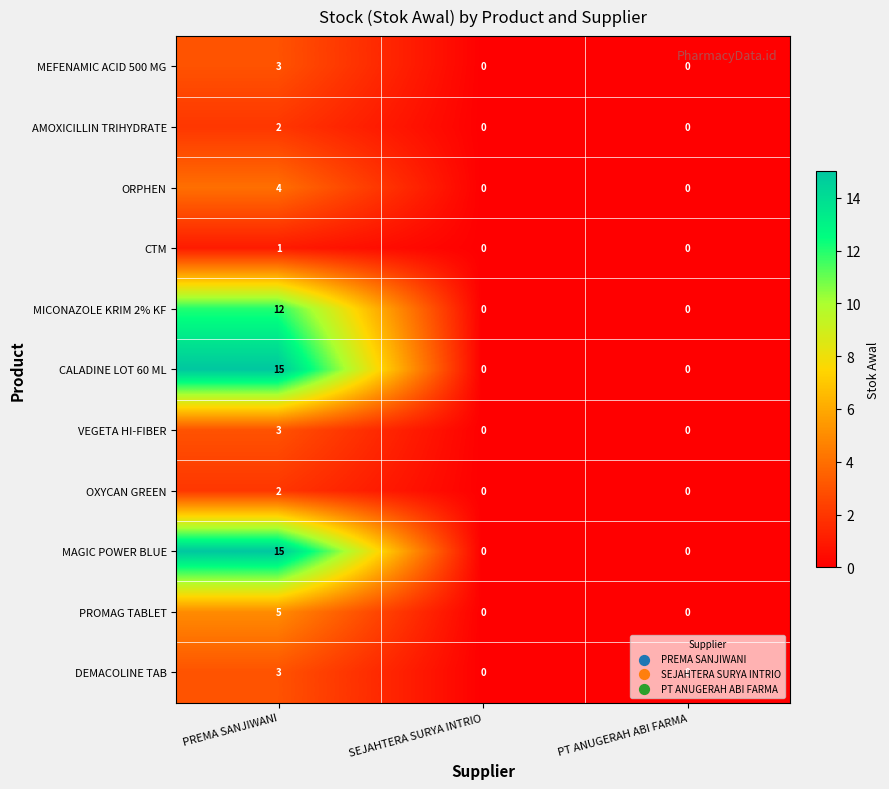

How many MEFENAMIC ACID 500 MG values are between 0 and 3?

3